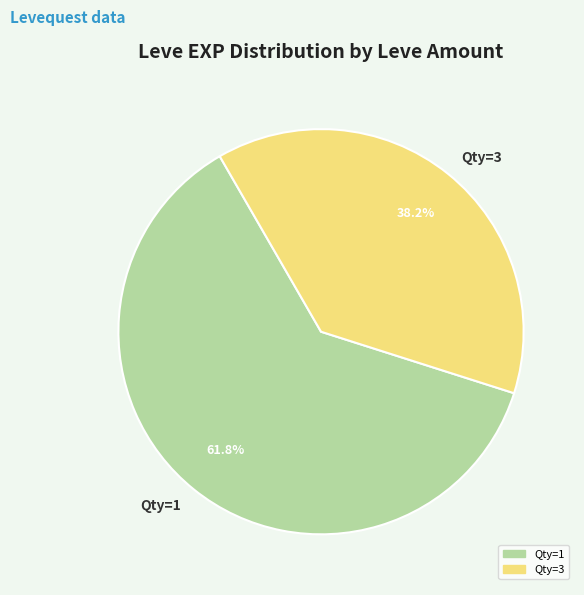

Is there any slice that represents more than half of the pie?

Yes